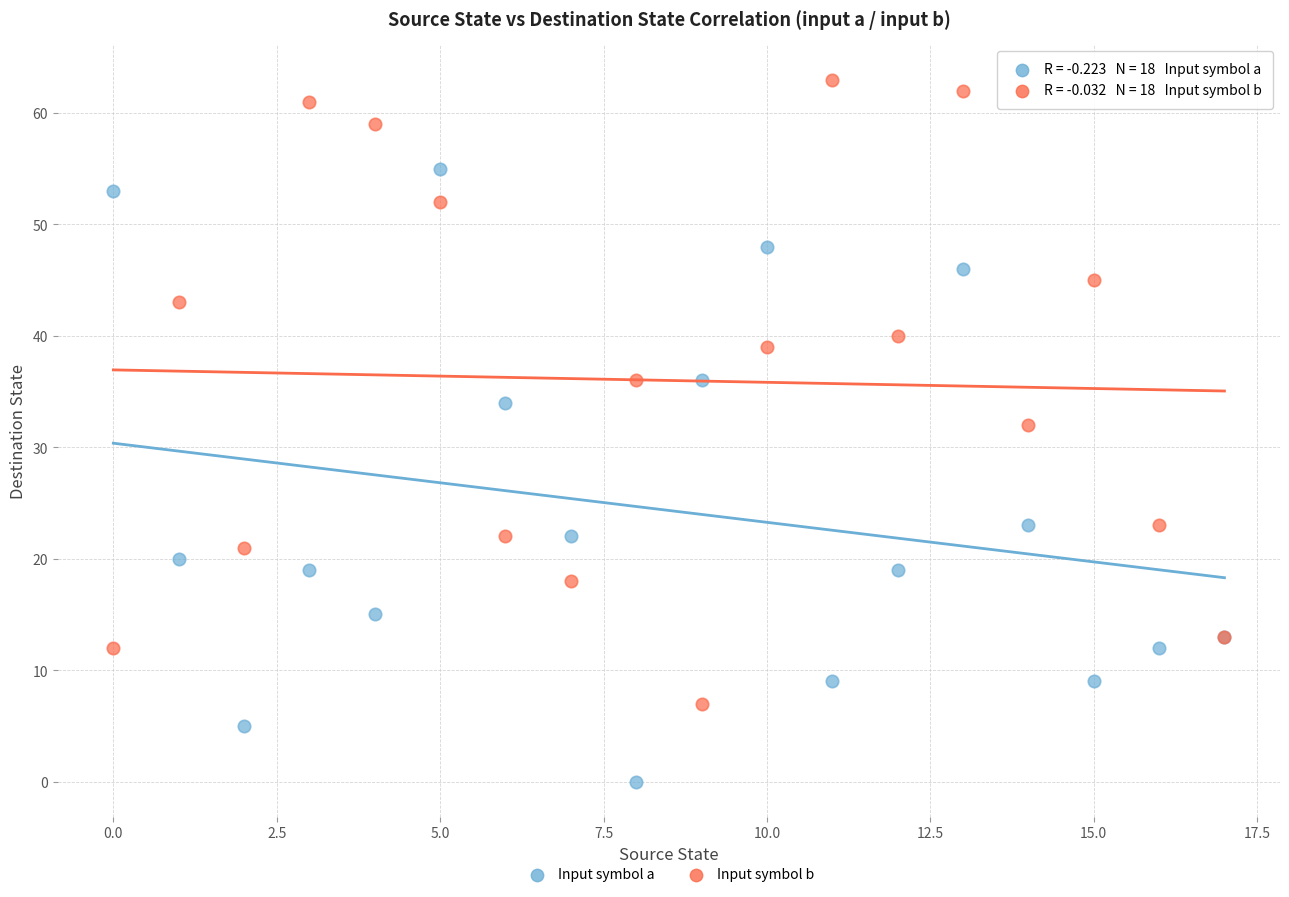

Which series contains the lowest Y value?

Input symbol a